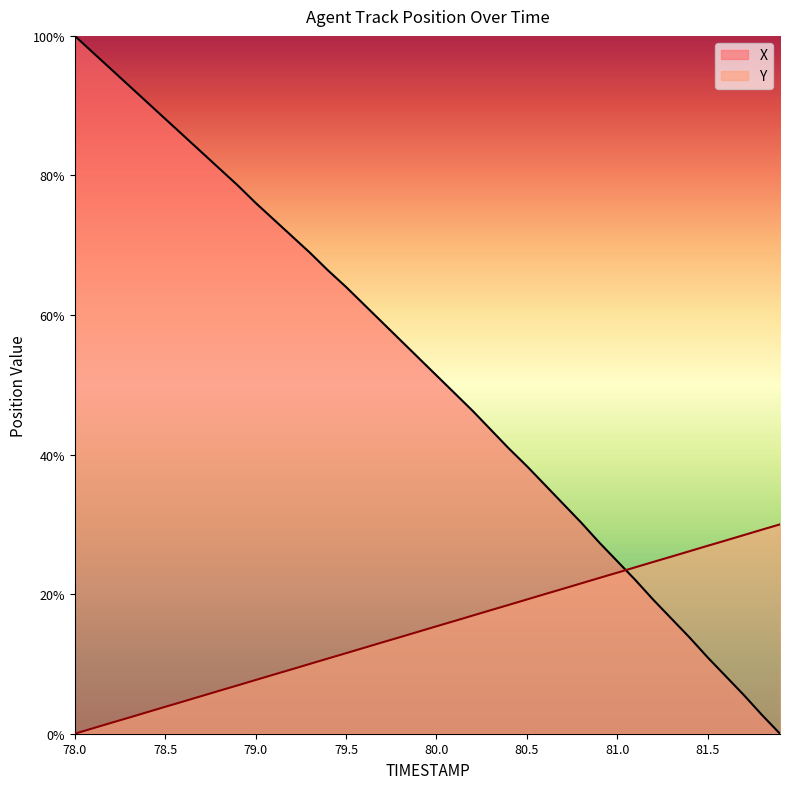

How many positive values does the X series have?

39